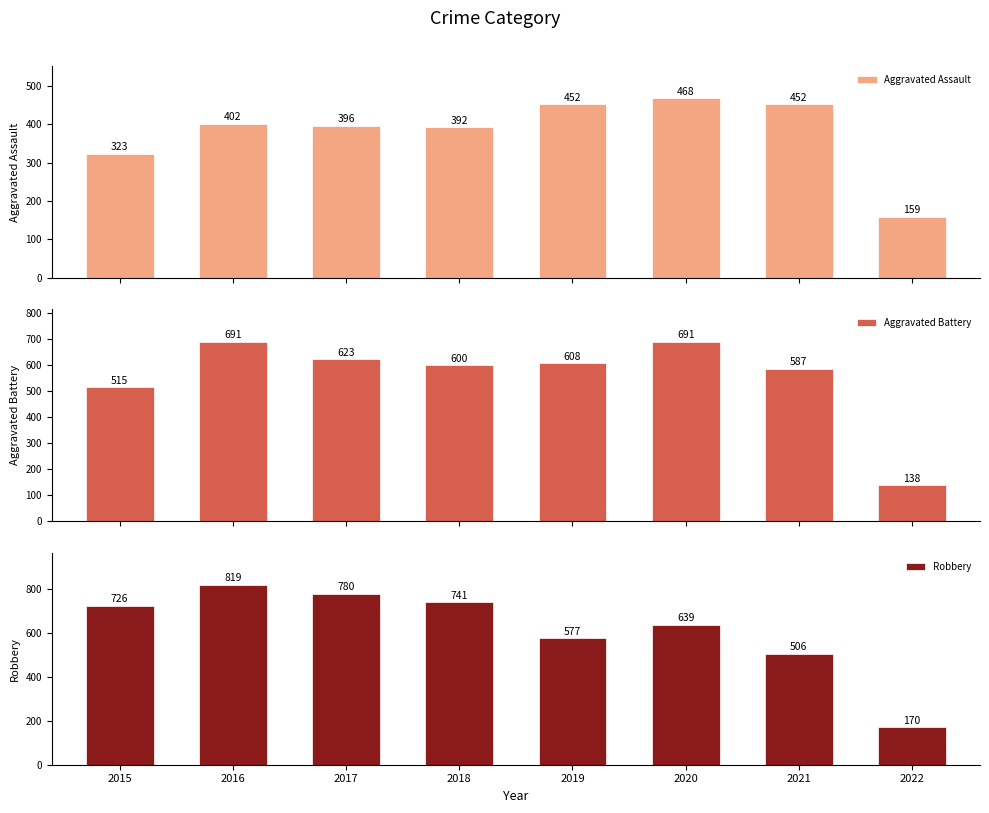

The value of Robbery at 2019 is 577. True or false?

True